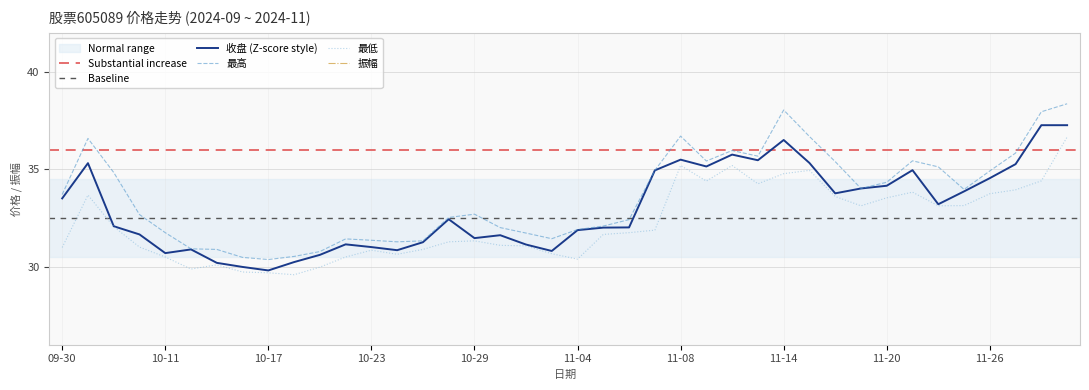

Reading left to right, extract all data points from this chart.

收盘: 33.5	35.3	32.1	31.7	30.7	30.9	30.2	30.0	29.8	30.2	30.6	31.1	31.0	30.9	31.3	32.4	31.5	31.6	31.1	30.8	31.9	32.0	32.0	35.0	35.5	35.1	35.8	35.5	36.5	35.3	33.8	34.0	34.2	35.0	33.2	33.9	34.5	35.3	37.3	37.3
最高: 33.7	36.6	34.8	32.7	31.8	30.9	30.9	30.5	30.4	30.5	30.8	31.4	31.4	31.3	31.3	32.5	32.7	32.0	31.7	31.4	31.9	32.1	32.4	35.0	36.7	35.4	36.0	35.7	38.0	36.7	35.4	34.0	34.3	35.4	35.1	34.0	34.9	35.8	38.0	38.4
最低: 31.0	33.7	32.1	31.0	30.5	29.9	30.1	29.7	29.7	29.6	30.0	30.5	30.9	30.6	30.9	31.3	31.3	31.1	31.1	30.7	30.4	31.7	31.8	31.9	35.2	34.4	35.2	34.3	34.8	35.0	33.6	33.1	33.5	33.8	33.1	33.1	33.8	34.0	34.4	36.7
振幅: 8.8	8.7	7.9	5.2	4.0	3.4	2.6	2.5	2.3	3.1	2.6	3.0	1.6	2.1	1.4	4.0	4.2	2.9	2.1	2.5	4.9	1.4	2.1	9.6	4.3	2.9	2.2	4.0	9.2	4.8	5.1	2.6	2.4	4.7	5.7	2.5	3.5	5.5	10.1	4.6